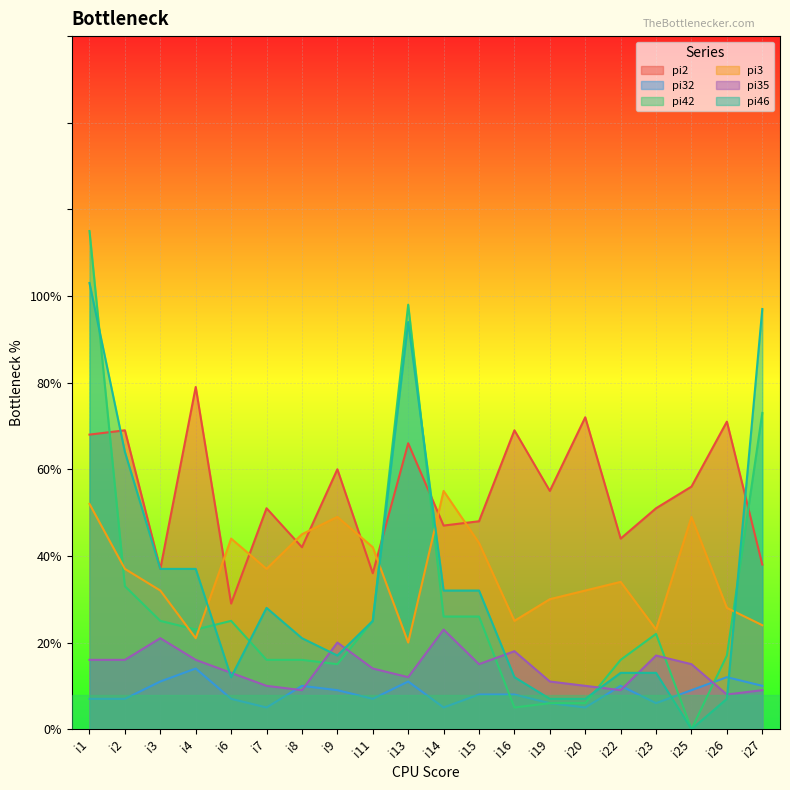

How many times do pi3 and pi2 cross each other?

8